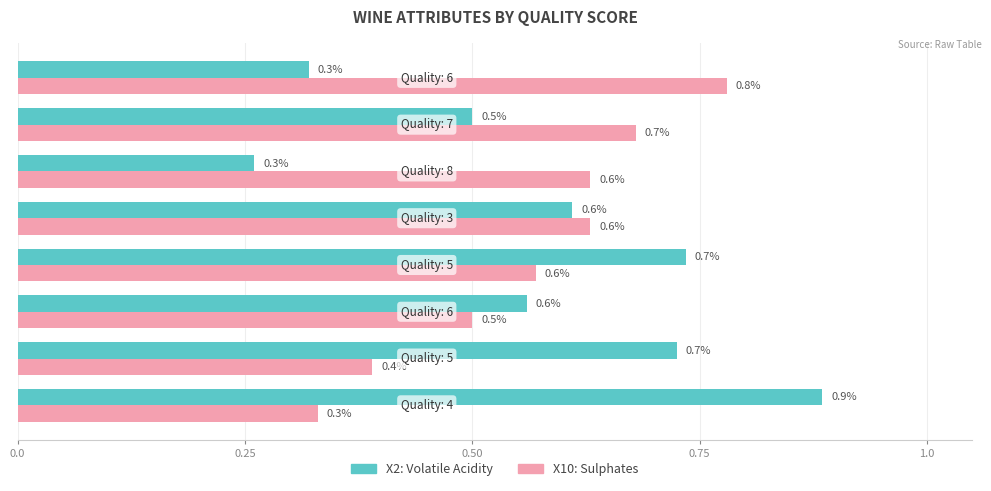

List the series in order of their peak value, highest first.

X2: Volatile Acidity, X10: Sulphates